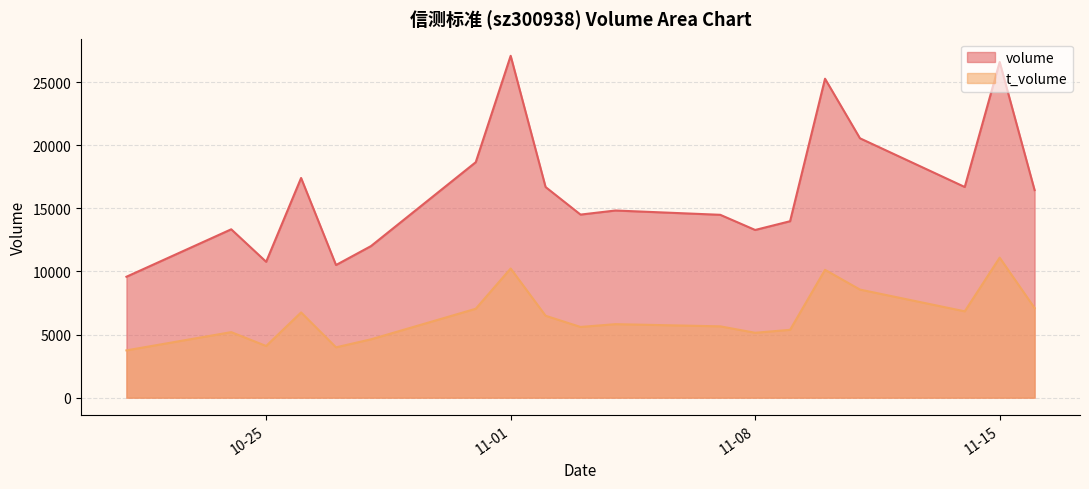

What is the sum of all volume values?

312633